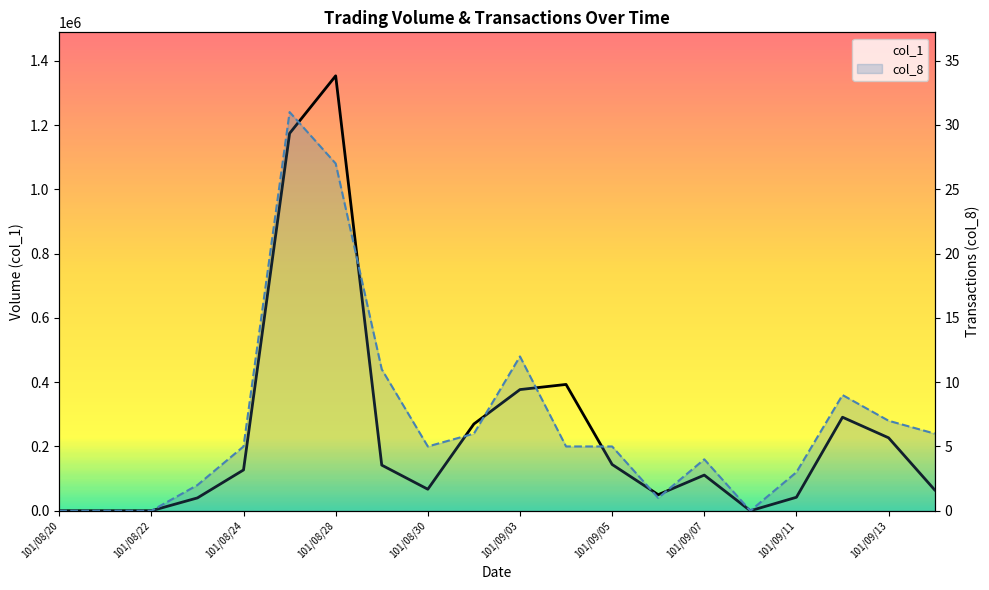

What is the highest value of the col_1 series?

1353000